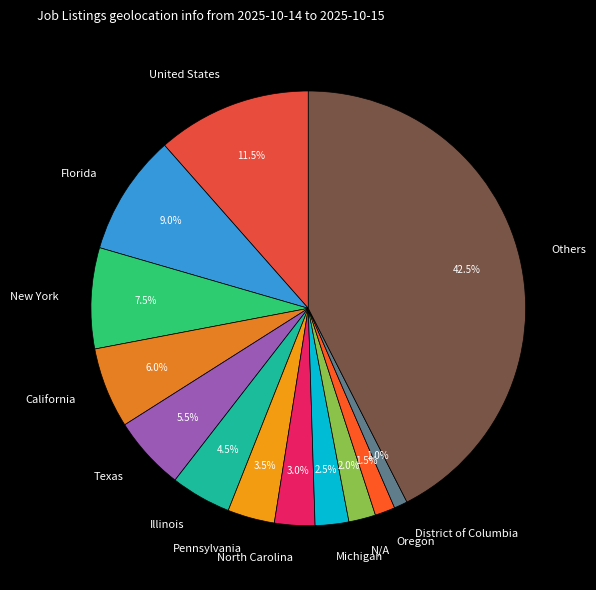

Which has a higher value, Others or District of Columbia?

Others